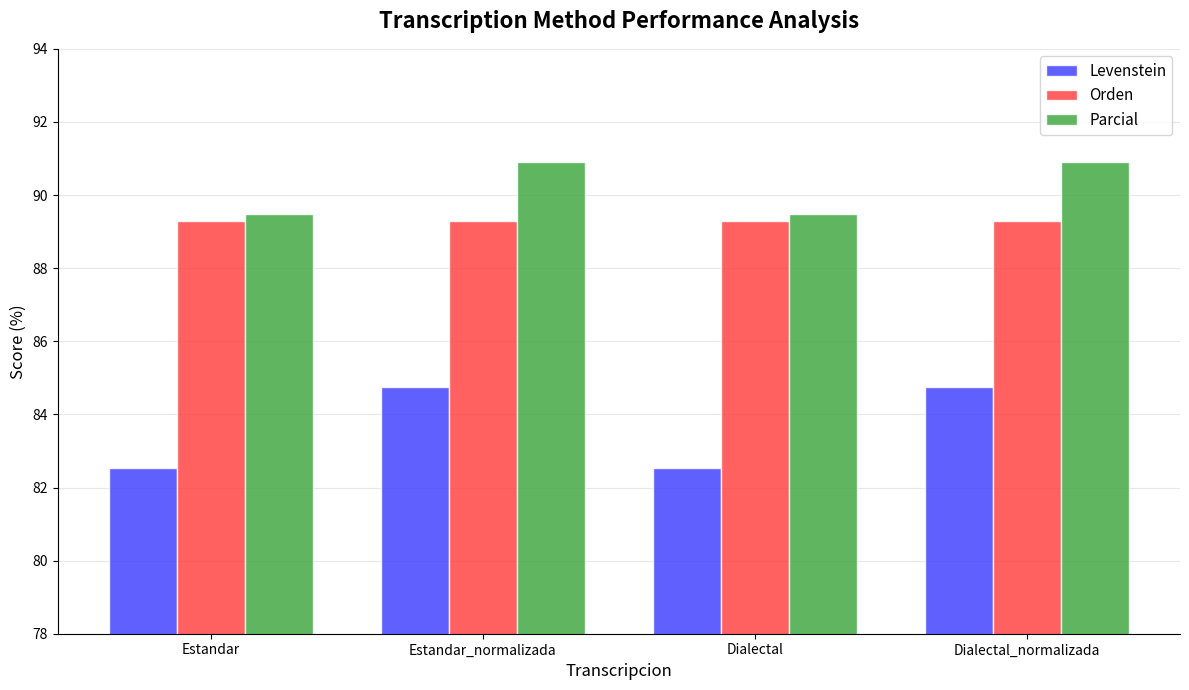

Is it true that Levenstein equals 131.7 at Dialectal?

False